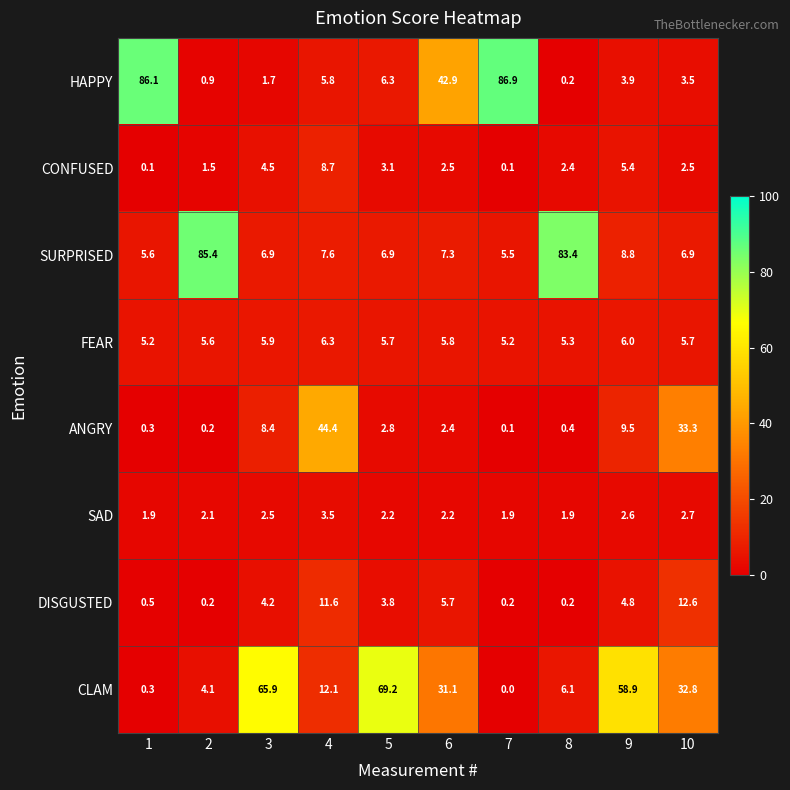

What is the spread (max minus min) of values at 7?

86.9